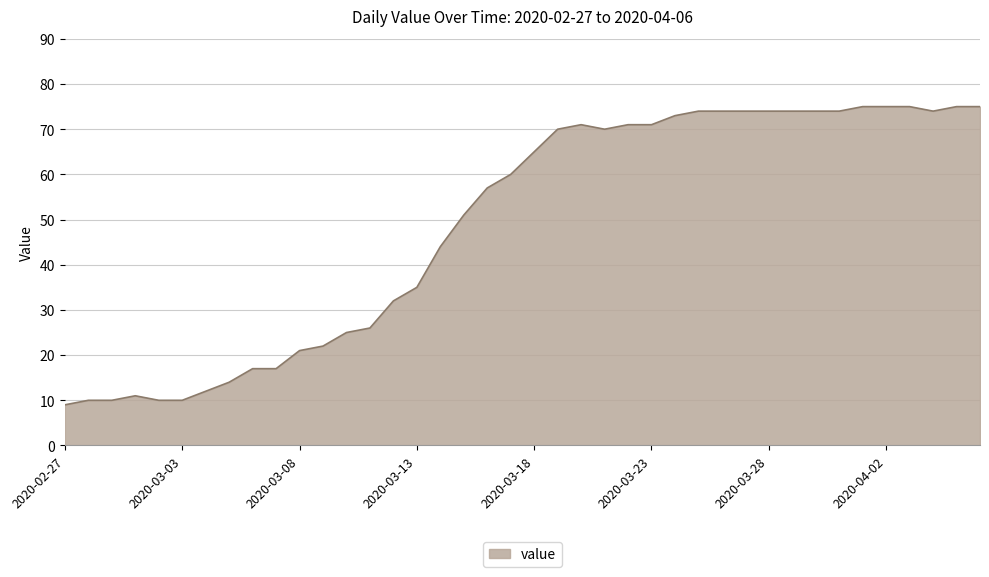

What is the maximum value shown in the chart?

75